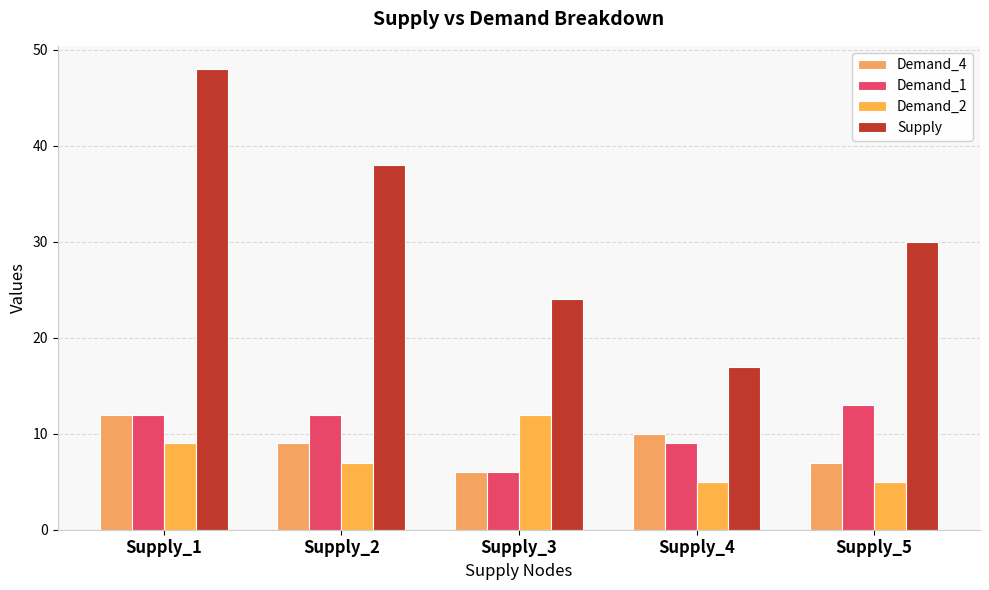

What is the sum of all Demand_1 values?

52